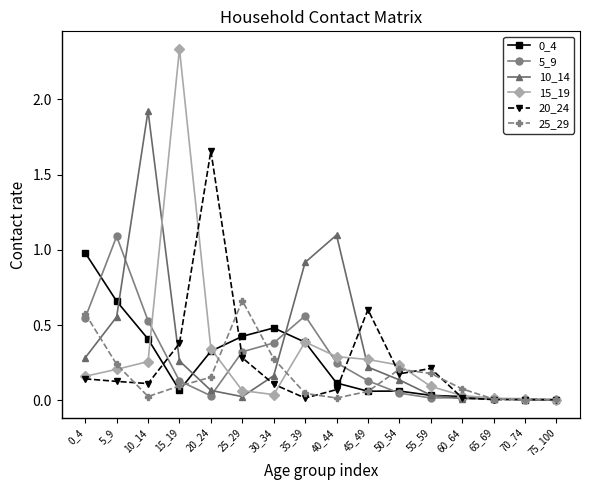

Is the value of 0_4 at 5_9 greater than the value of 25_29 at 5_9?

Yes